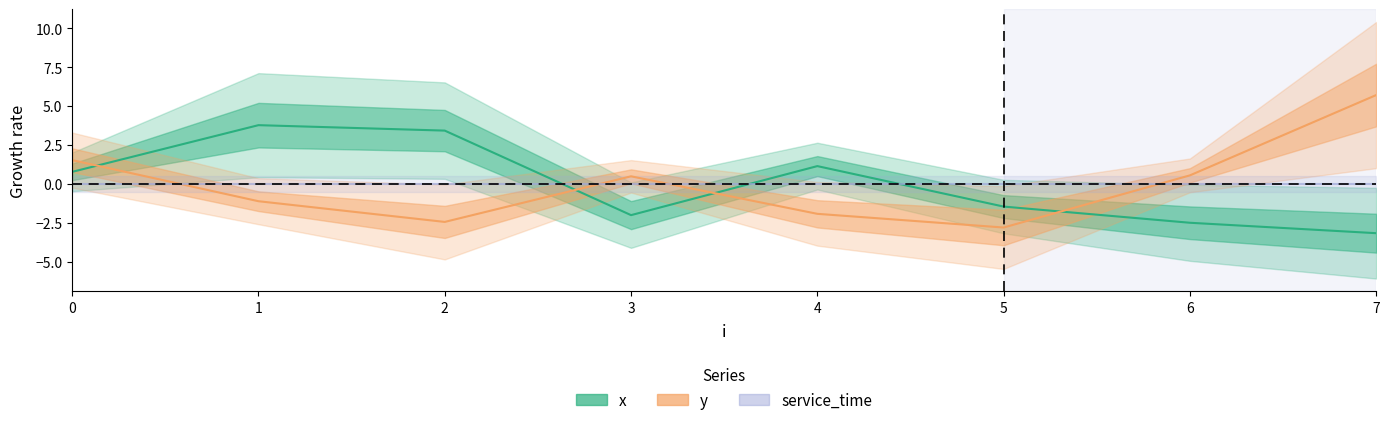

Does the chart have visible grid lines?

No